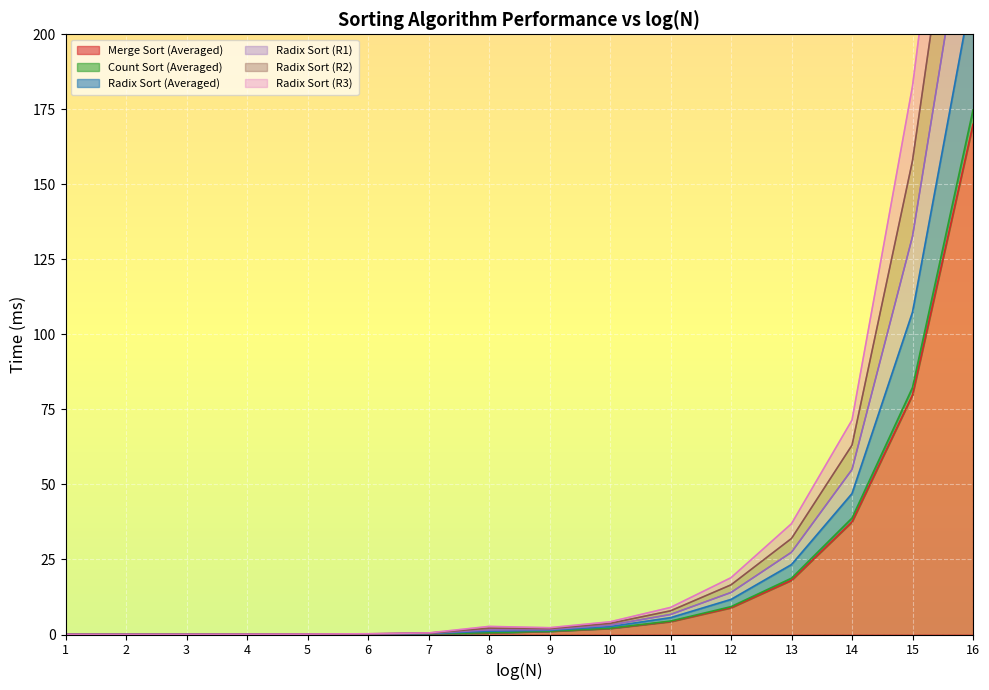

True or false: Radix Sort (R2) and Radix Sort (R3) cross at least once.

False